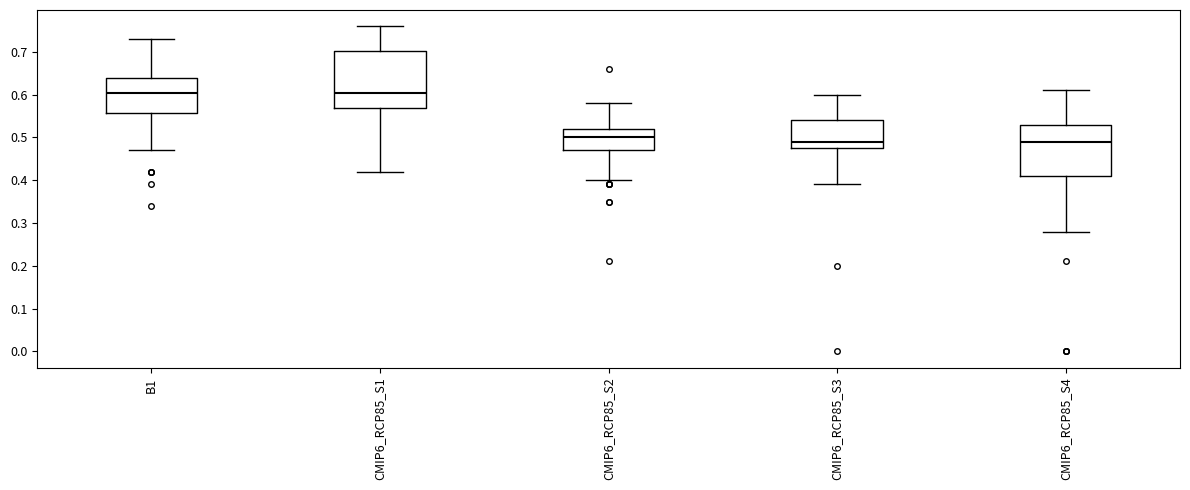

Where is the lower edge of the box for CMIP6_RCP85_S2 on the y-axis? The values are not printed on the chart, so give them approximately, as read against the axis.

0.47